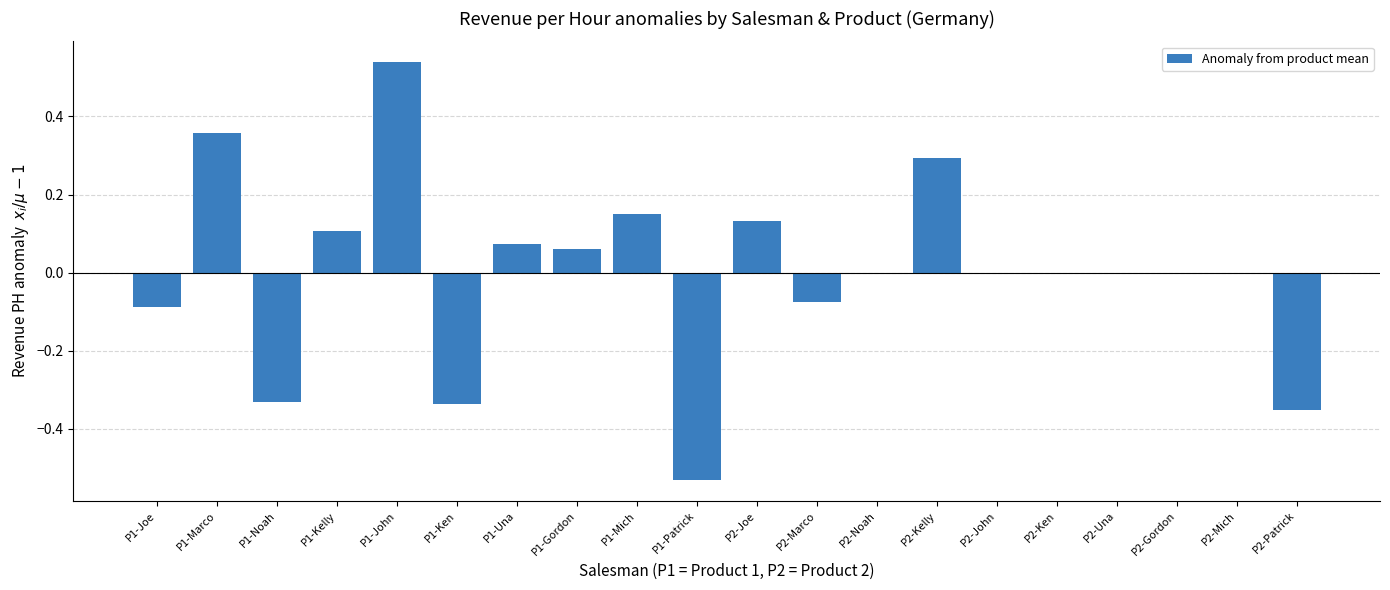

What is the sum of the values at P2-Marco and P1-Patrick?

-0.6